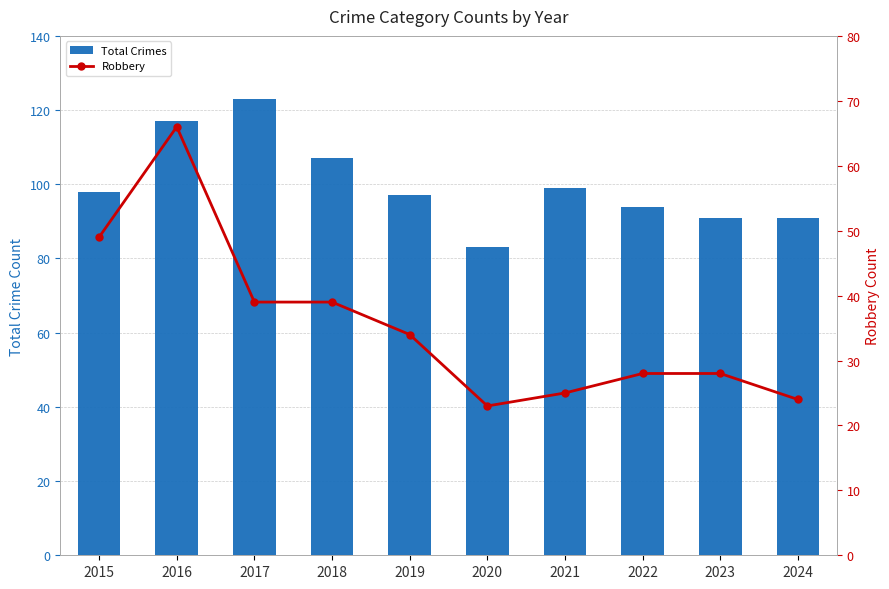

At which label does Robbery first exceed 34?

2015